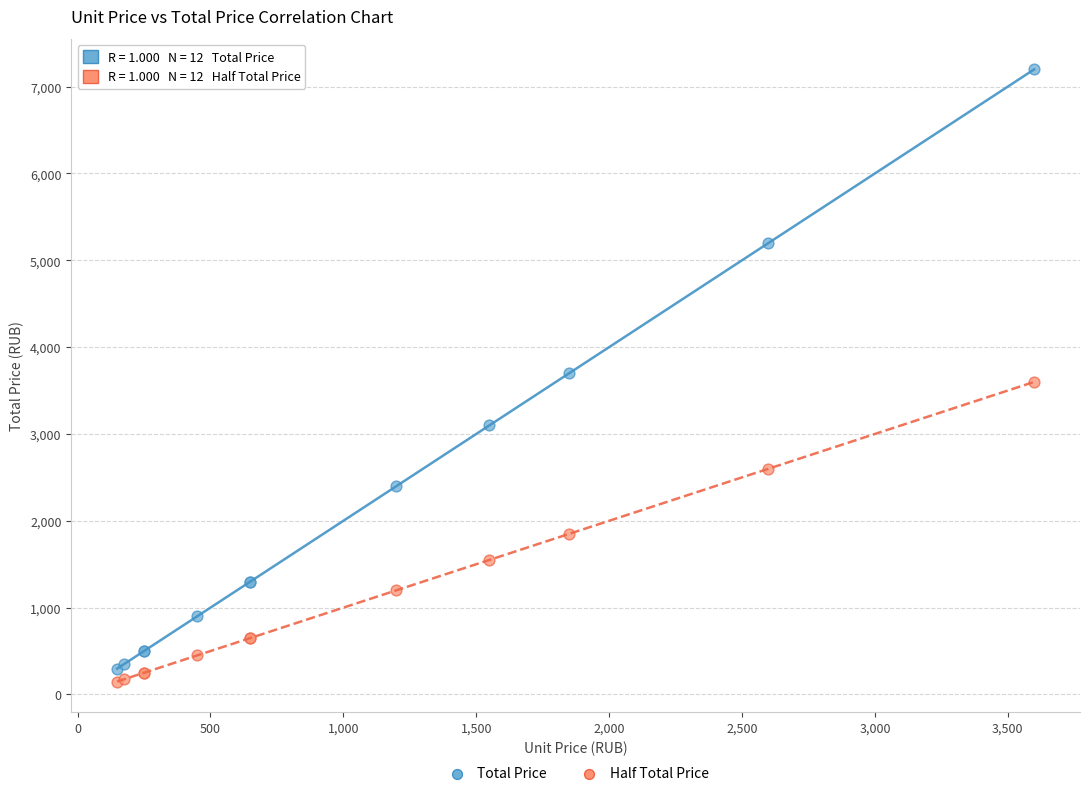

Which series has the largest Y range (max minus min)?

Total Price